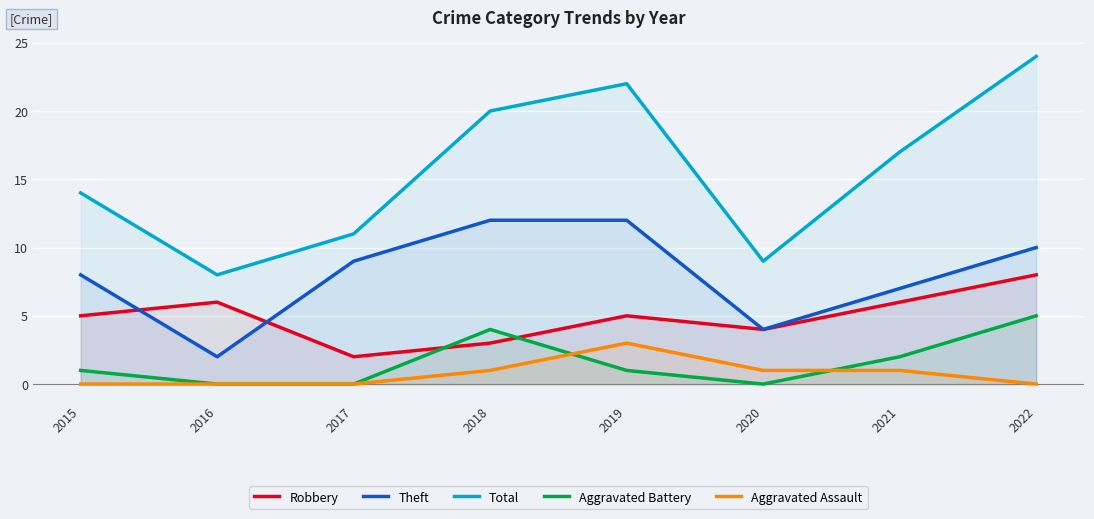

How many lines are shown in the chart?

5